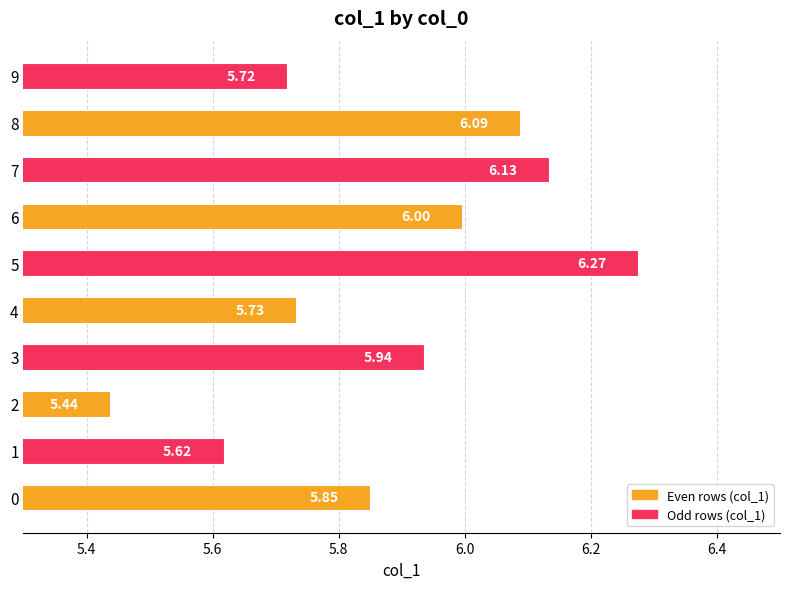

How many distinct data groups are displayed?

1